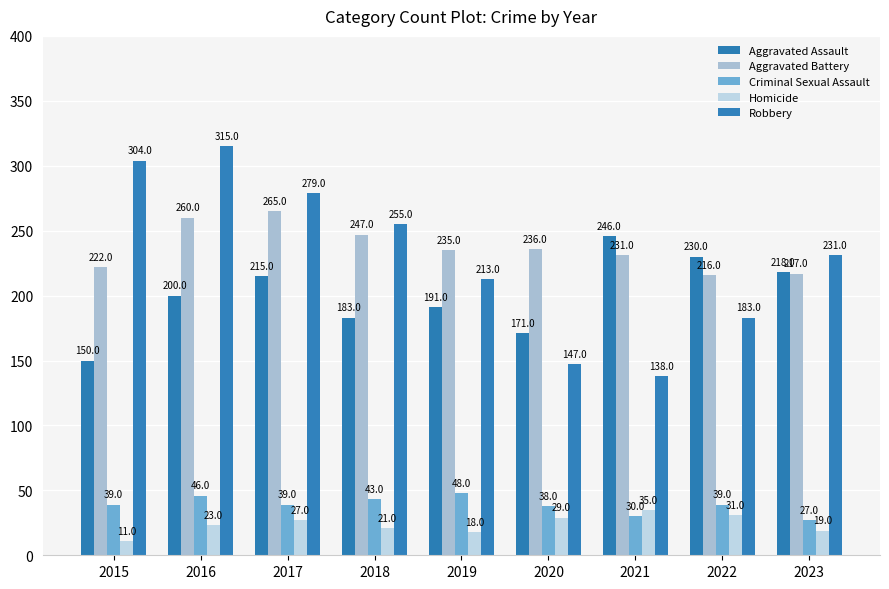

Reading left to right, what are all the values shown in this chart?

Aggravated Assault: 150	200	215	183	191	171	246	230	218
Aggravated Battery: 222	260	265	247	235	236	231	216	217
Criminal Sexual Assault: 39	46	39	43	48	38	30	39	27
Homicide: 11	23	27	21	18	29	35	31	19
Robbery: 304	315	279	255	213	147	138	183	231